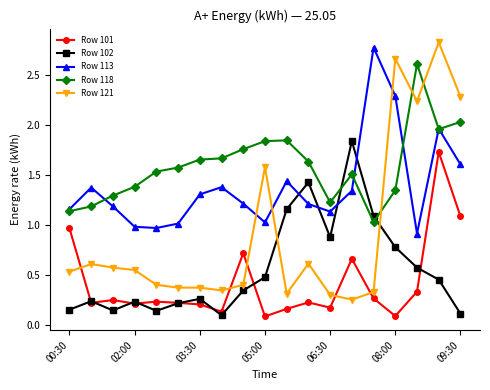

Which series has the largest total across all categories?

Row 118